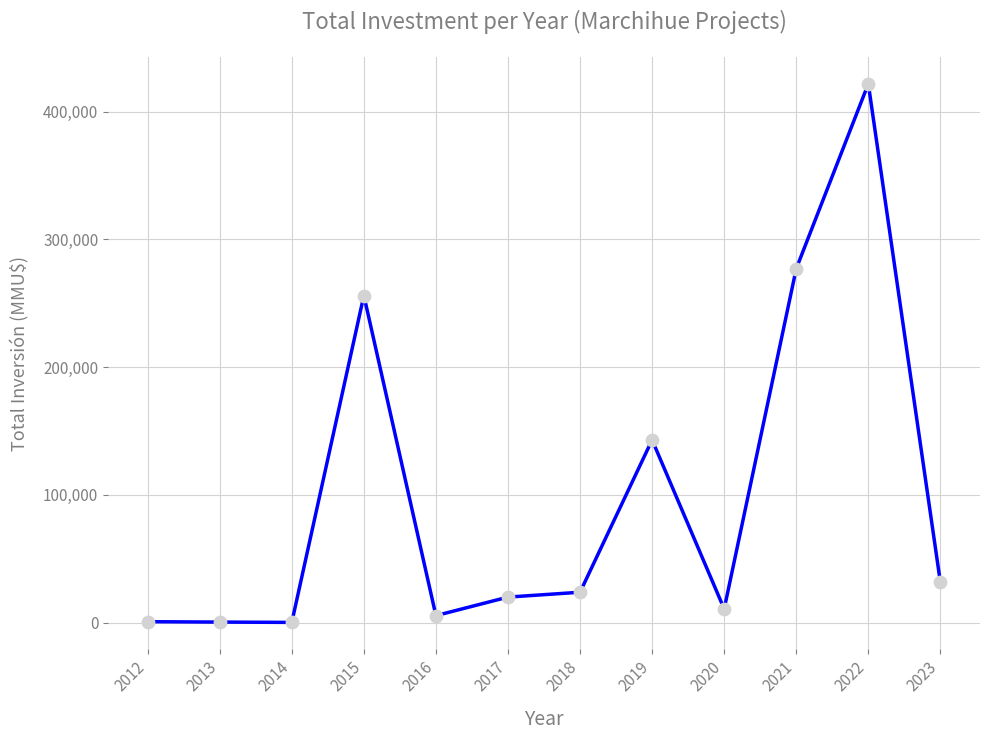

Which has a higher value, 2019 or 2012?

2019